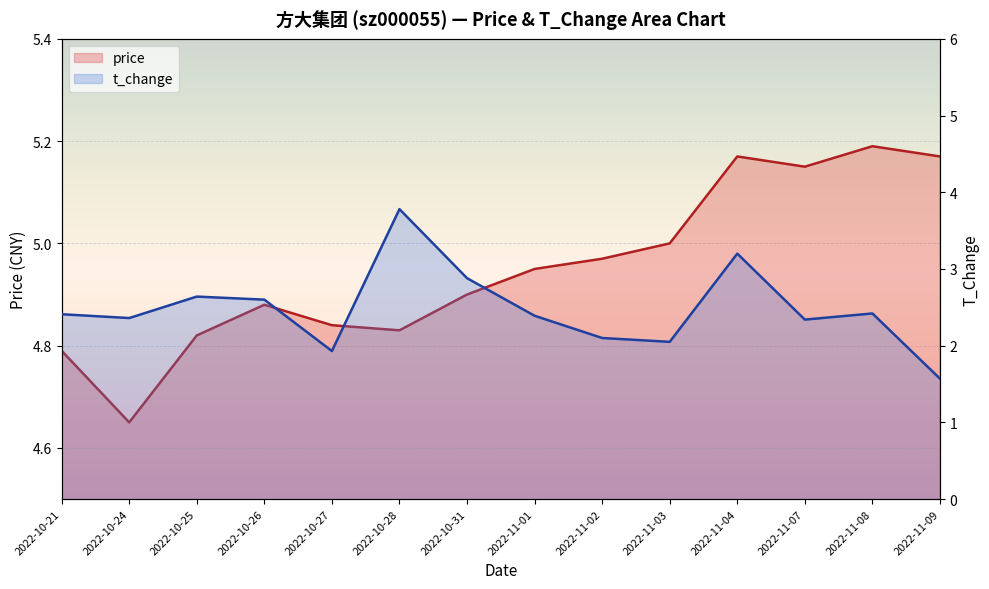

What is the label of the 1st point from the right?

2022-11-09